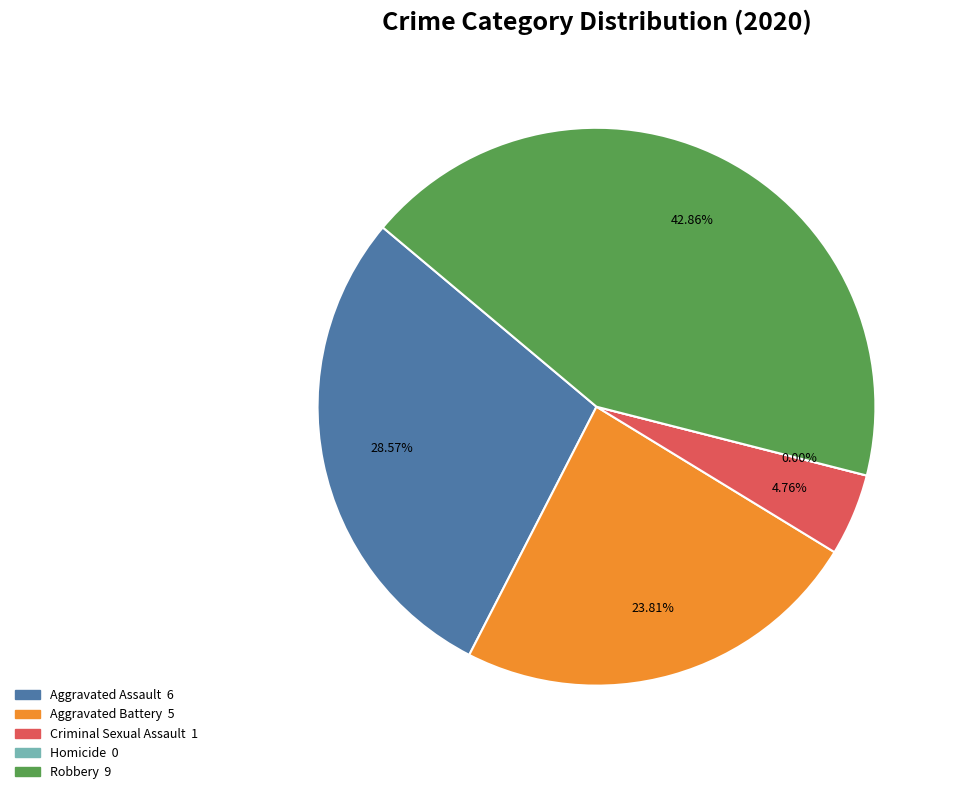

Which slice is the largest?

Robbery